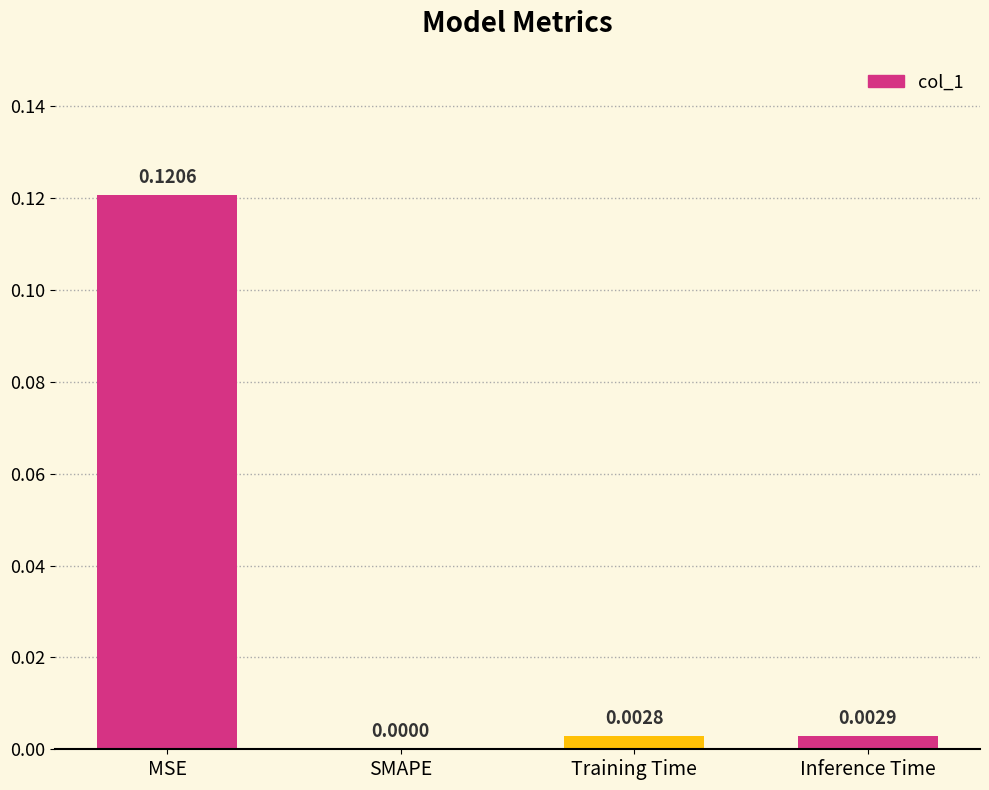

Which has a higher value, Inference Time or SMAPE?

Inference Time